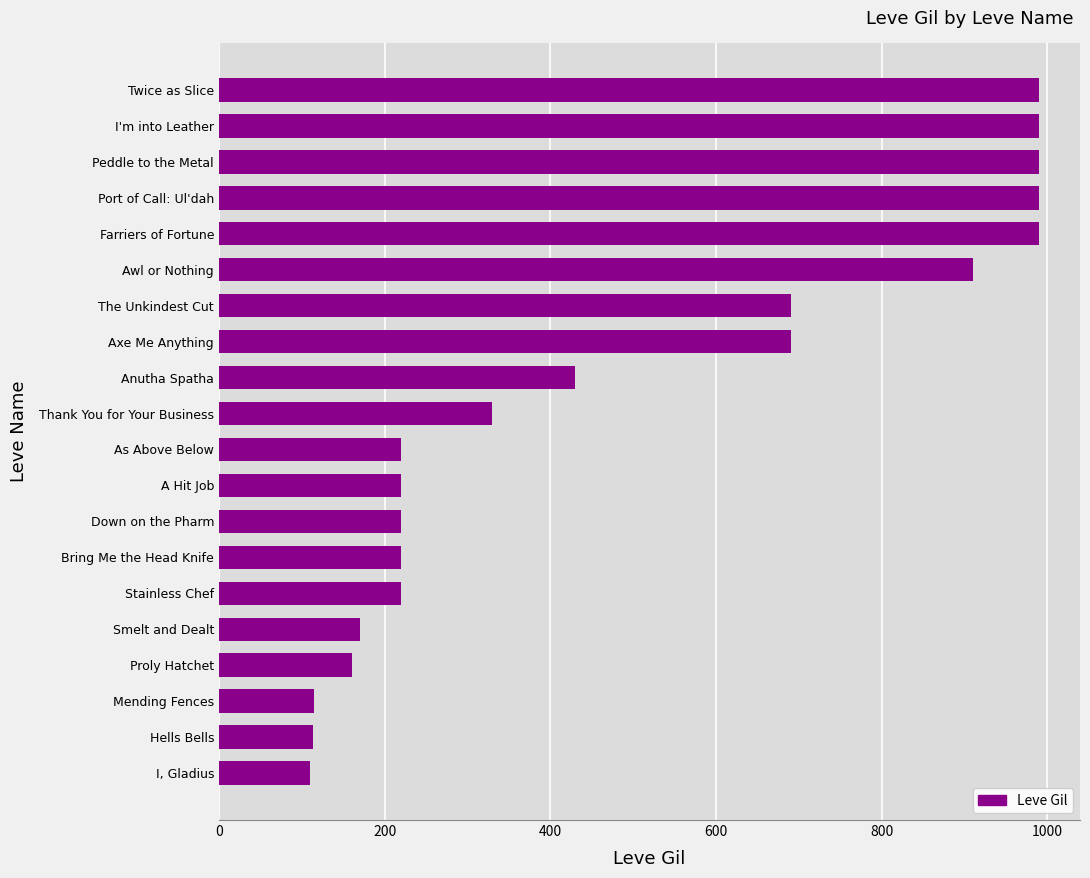

Where is the data nearest to the value 550?

Anutha Spatha